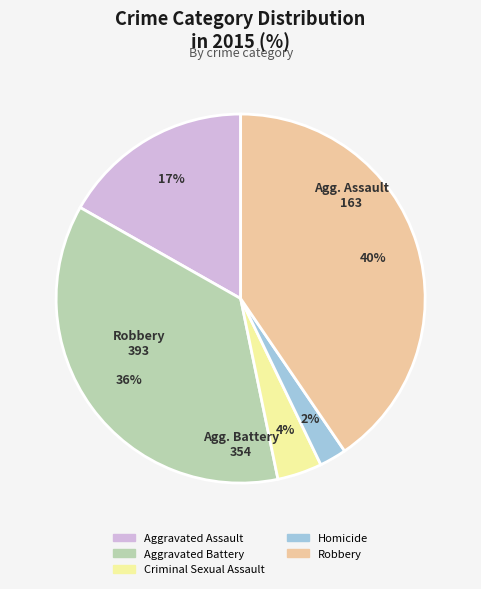

What is the ratio of the value at Aggravated Battery to the value at Robbery?

0.9